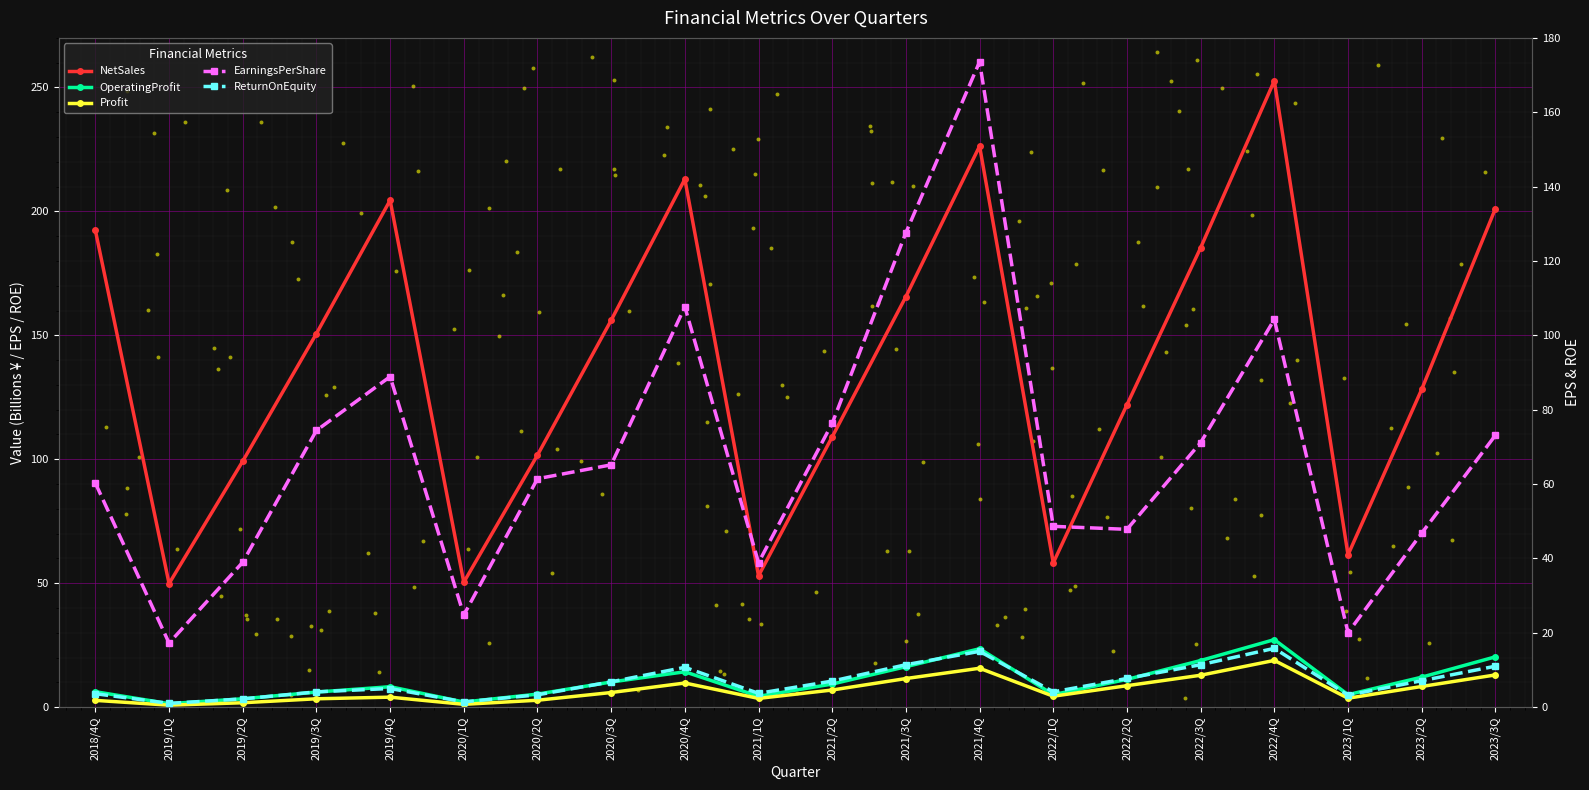

Which series contains the lowest Y value?

Profit